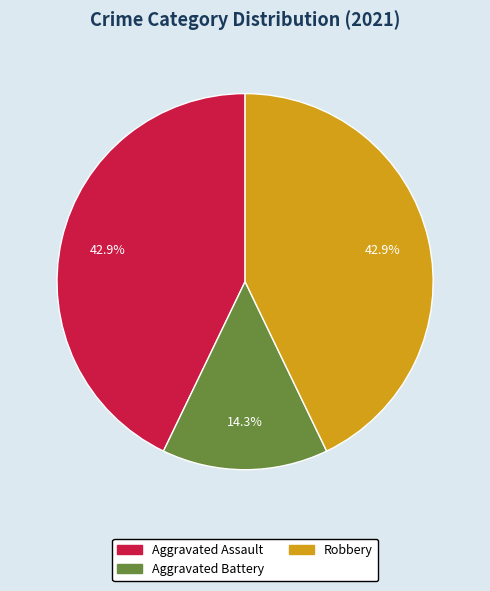

How many slices are in this pie chart?

3